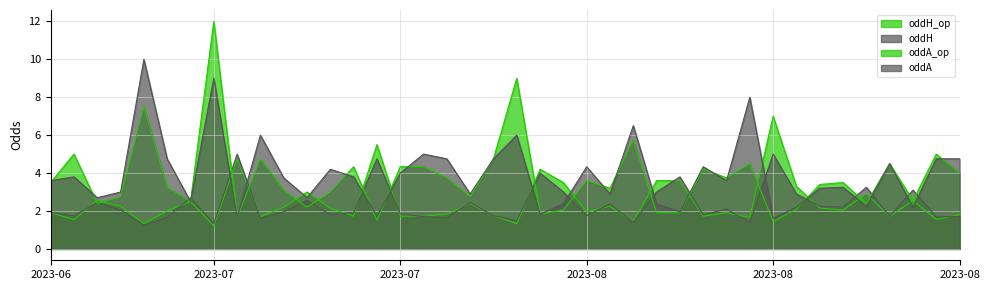

Reading left to right, transcribe all the data shown in this chart.

oddH_op: 1.9	1.6	2.5	2.2	1.3	2.0	2.5	1.2	4.8	1.7	2.2	3.0	2.1	1.7	5.5	1.7	1.7	1.8	2.4	1.8	1.3	4.2	3.5	1.9	2.2	1.4	3.6	3.6	1.7	1.9	1.6	7.0	3.3	2.1	2.0	2.9	1.7	2.5	1.6	1.8
oddH: 1.9	1.8	2.5	2.0	1.2	1.7	2.7	1.3	5.0	1.6	1.9	2.5	1.8	1.9	4.8	1.9	1.7	1.6	2.5	1.8	1.5	4.0	3.0	1.8	2.4	1.4	3.0	3.8	1.8	2.1	1.4	5.0	2.9	2.2	2.2	3.2	1.7	3.1	1.7	1.7
oddA_op: 3.5	5.0	2.4	2.8	7.5	3.2	2.5	12.0	1.7	4.8	3.1	2.2	3.0	4.3	1.5	4.3	4.3	3.8	2.8	4.8	9.0	1.9	2.0	3.6	3.2	5.8	1.9	1.9	4.2	3.8	4.5	1.4	2.1	3.4	3.5	2.4	4.5	2.5	5.0	4.0
oddA: 3.6	3.8	2.7	3.0	10.0	4.8	2.5	9.0	1.7	6.0	3.8	2.7	4.2	3.8	1.7	4.0	5.0	4.8	2.9	4.8	6.0	1.8	2.4	4.3	2.9	6.5	2.4	1.9	4.3	3.6	8.0	1.6	2.2	3.2	3.2	2.2	4.5	2.2	4.8	4.8